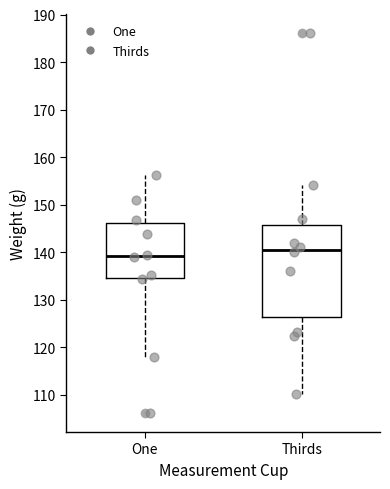

Comparing the boxes themselves (not the whiskers), which one is the tallest?

Thirds